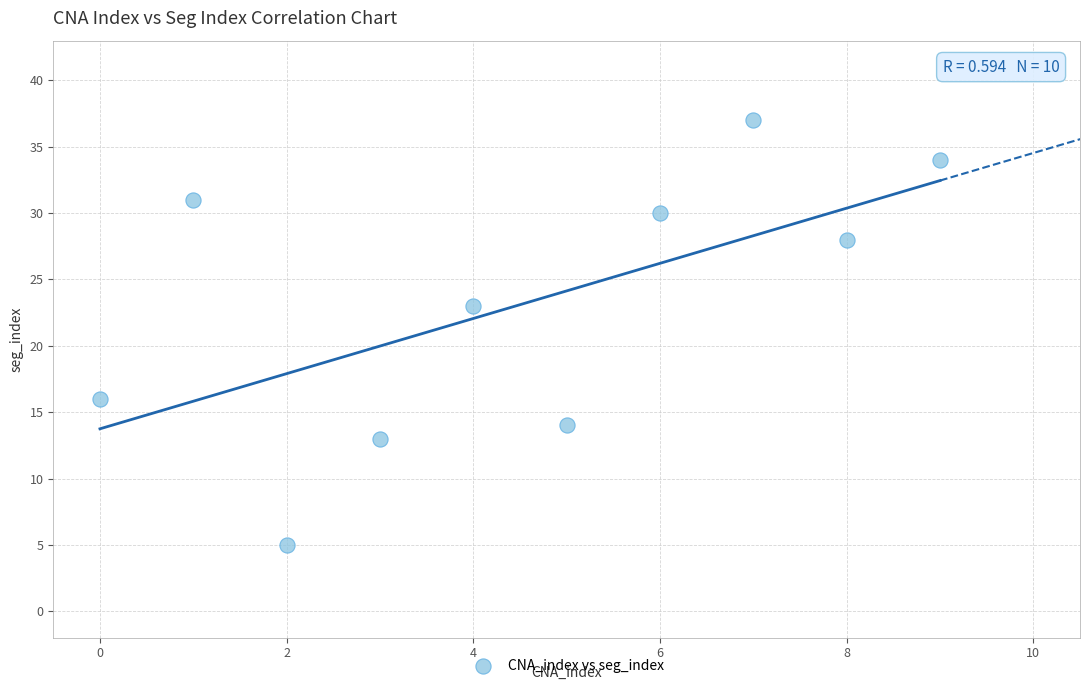

What is the average Y value?

23